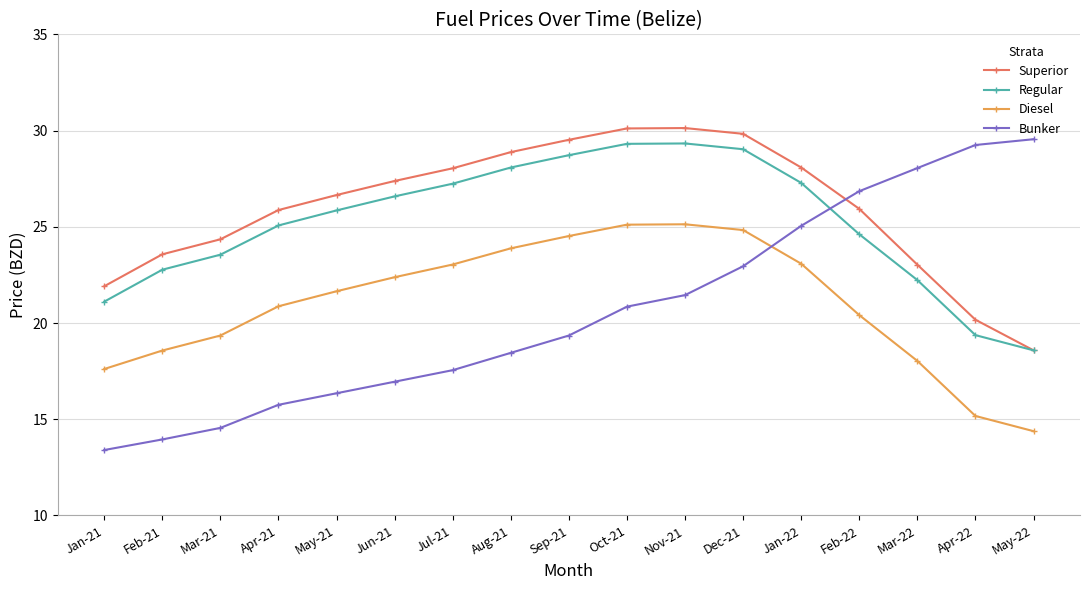

What is the lowest value of the Regular series?

18.6